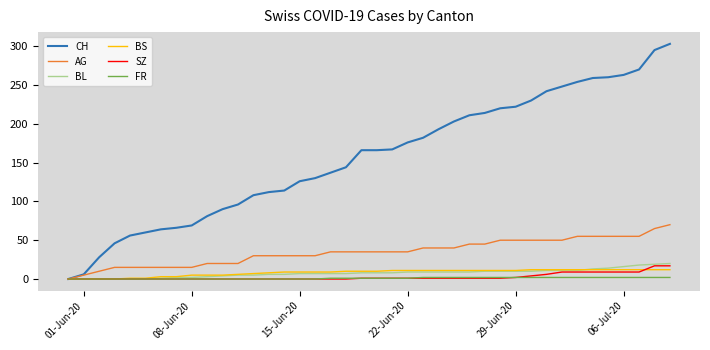

What is the maximum value for BL?

20